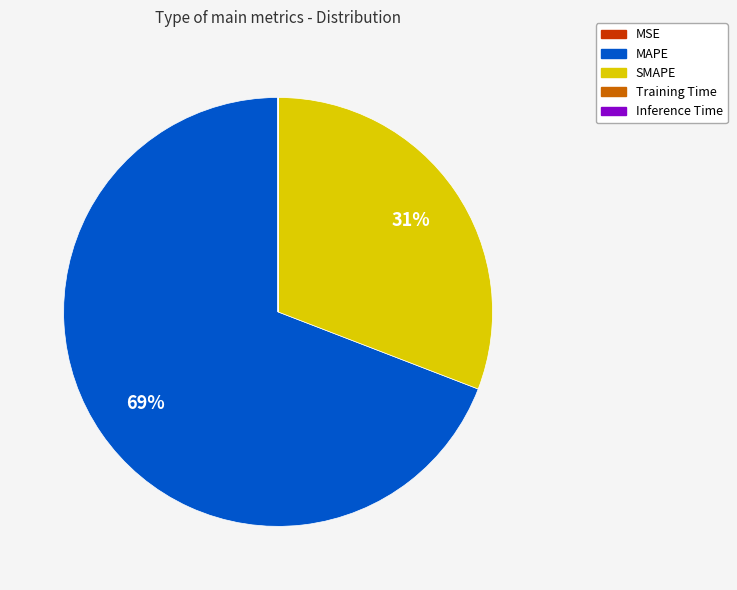

To the nearest percent, what is the average slice percentage?

20%